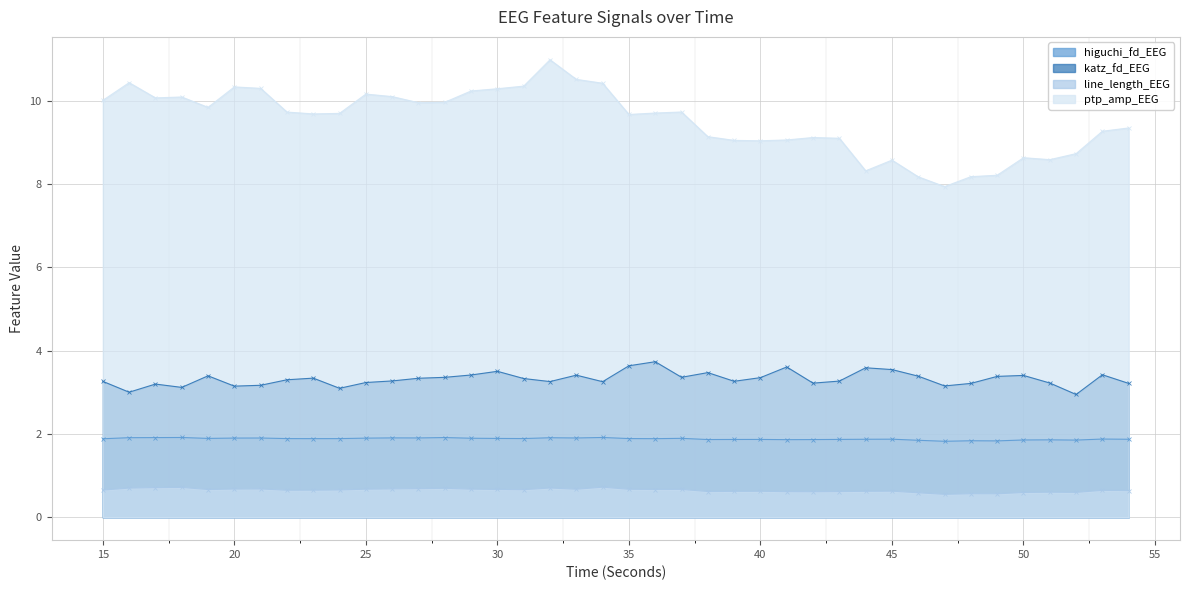

At which label is katz_fd_EEG closest to 3?

16